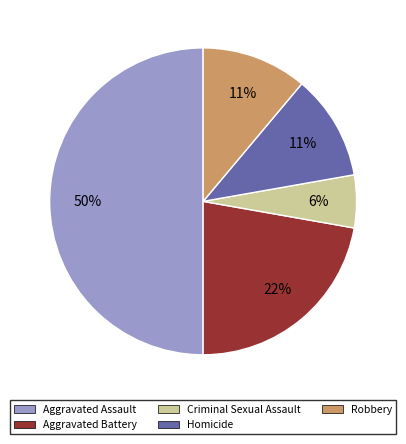

To the nearest percent, what is the combined percentage of Criminal Sexual Assault and Aggravated Assault?

56%